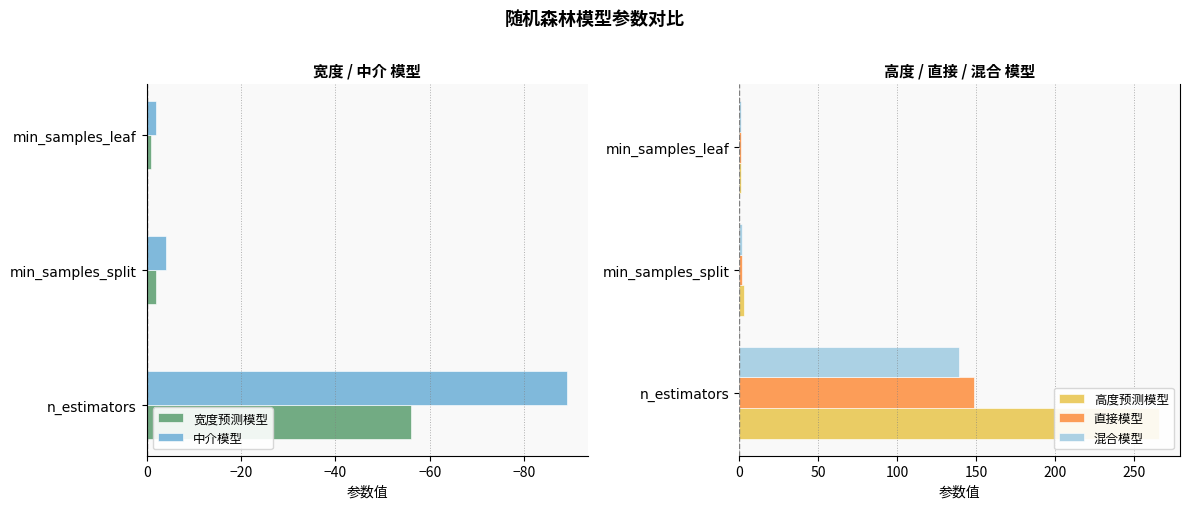

List the labels in order of 宽度预测模型 value, largest first.

min_samples_leaf, min_samples_split, n_estimators